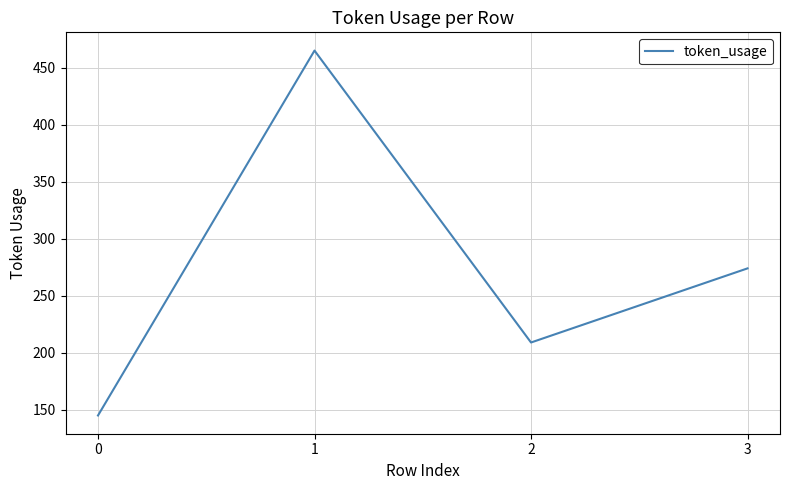

Approximately how many times larger is the value at 3 compared to 2?

1.3